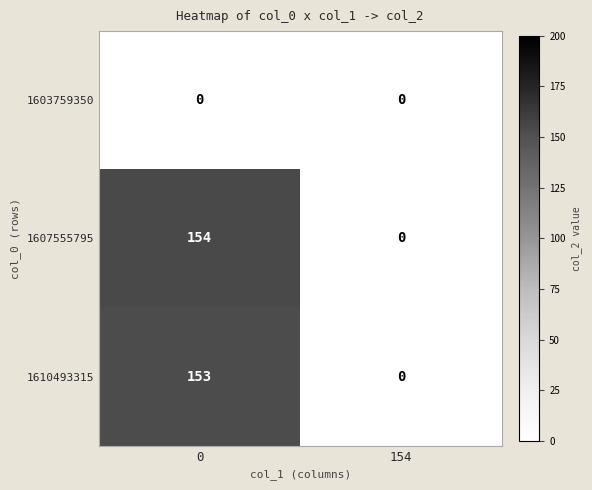

At 0, list the series in order from smallest to largest.

1603759350, 1610493315, 1607555795